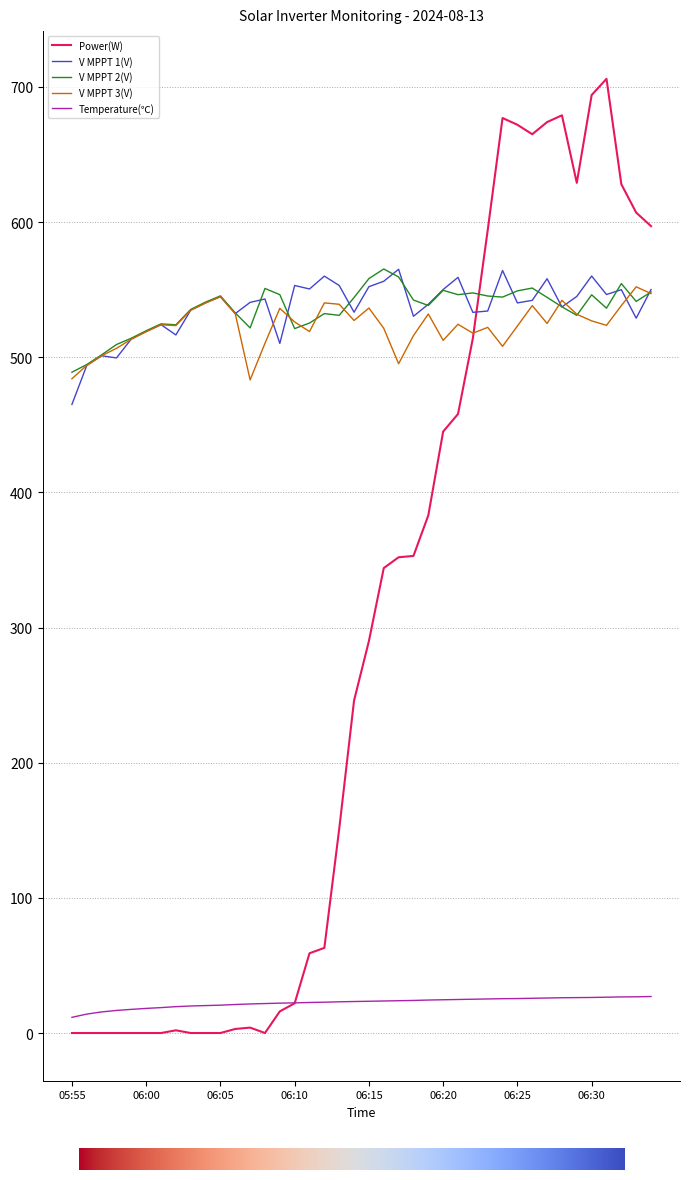

What is the maximum value shown in the chart?

706.0